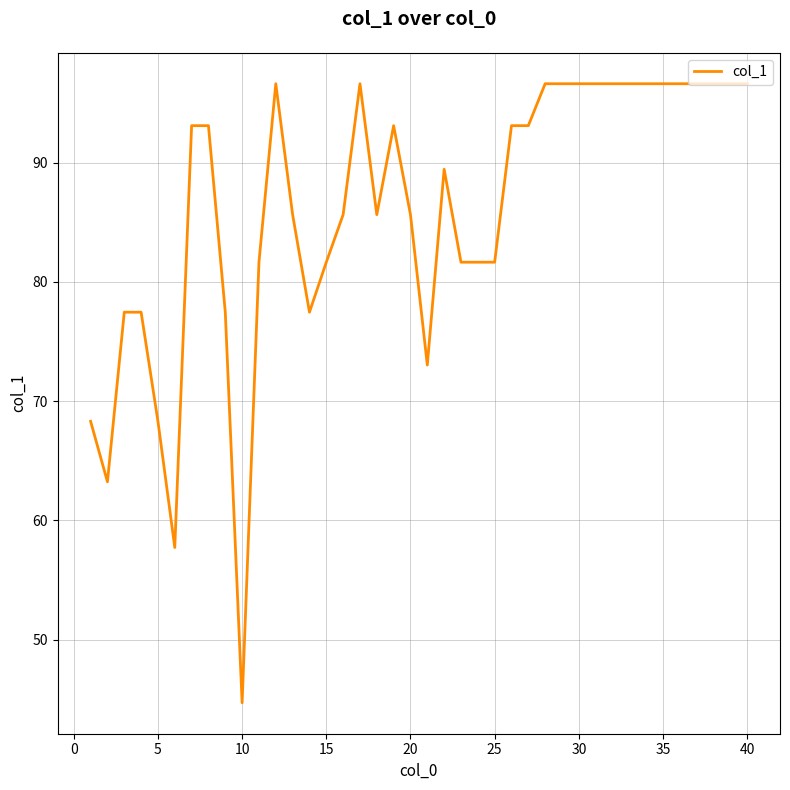

Reading left to right, transcribe all the data shown in this chart.

68.3	63.2	77.5	77.5	68.3	57.7	93.1	93.1	77.5	44.7	81.6	96.6	85.6	77.5	81.6	85.6	96.6	85.6	93.1	85.6	73.0	89.4	81.6	81.6	81.6	93.1	93.1	96.6	96.6	96.6	96.6	96.6	96.6	96.6	96.6	96.6	96.6	96.6	96.6	96.6